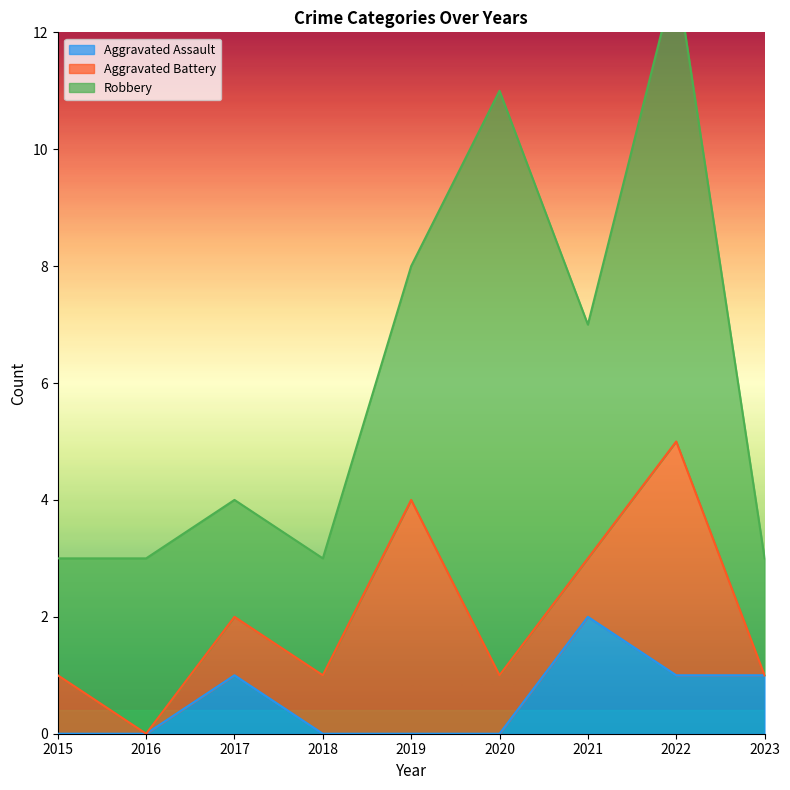

True or false: Aggravated Assault has a value of 2 at 2021.

True